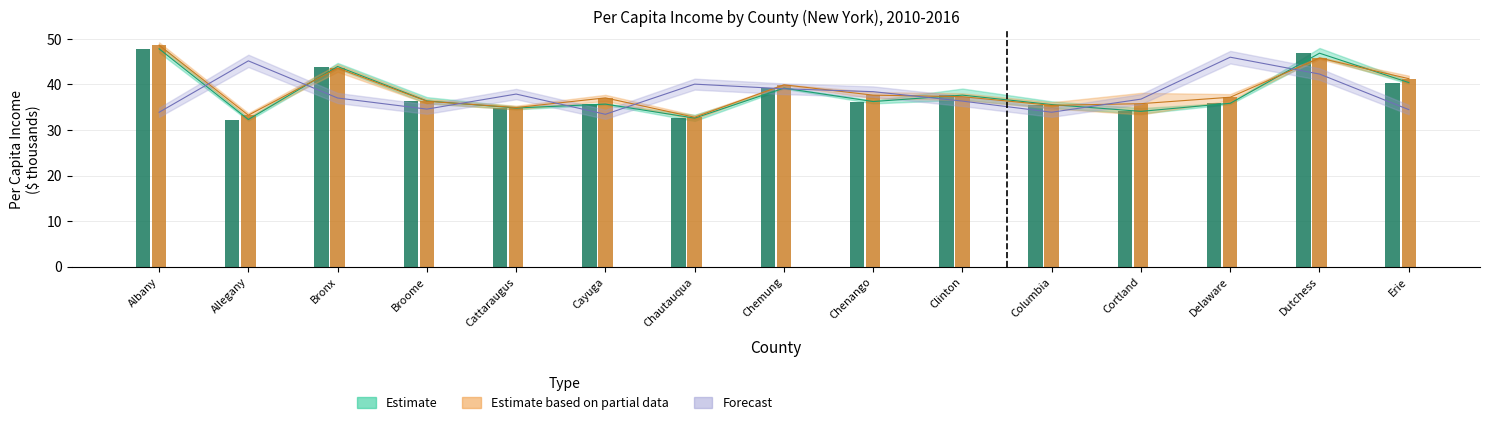

What is the spread (max minus min) of values at Clinton?

1.3